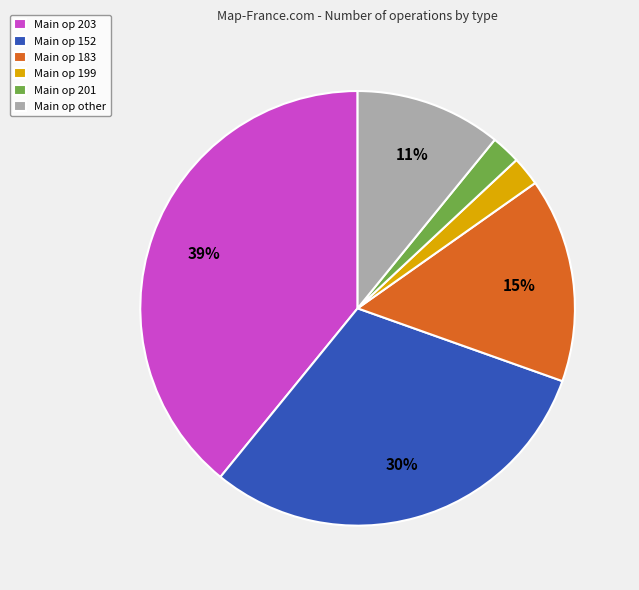

To the nearest percent, what is the difference between the largest and smallest slice percentages?

37%